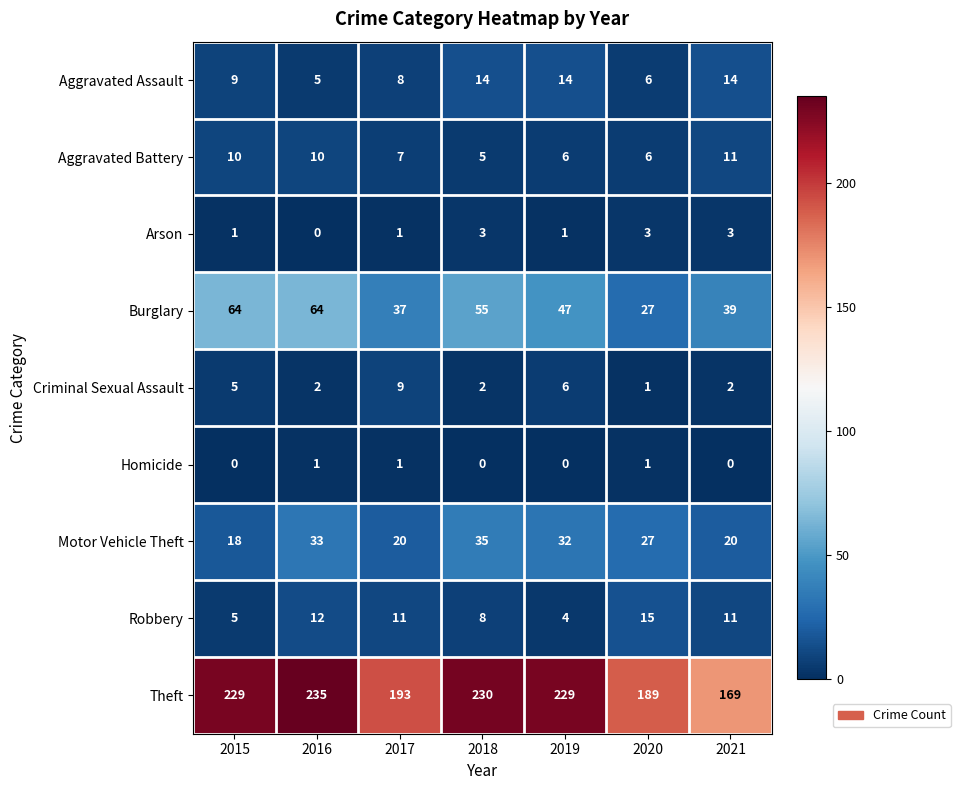

How many distinct data groups are displayed?

9